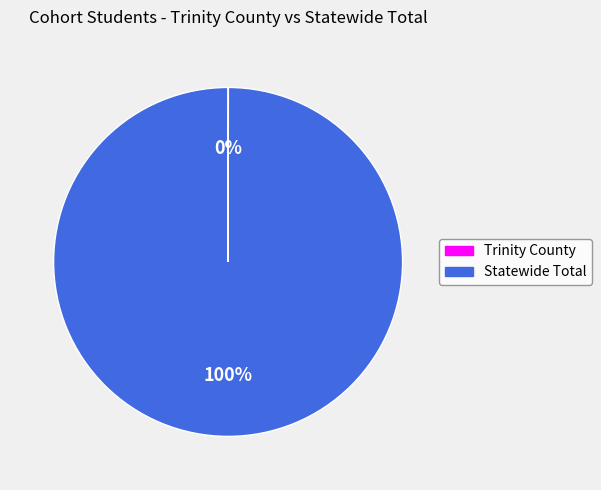

Which slice is the largest?

Statewide Total